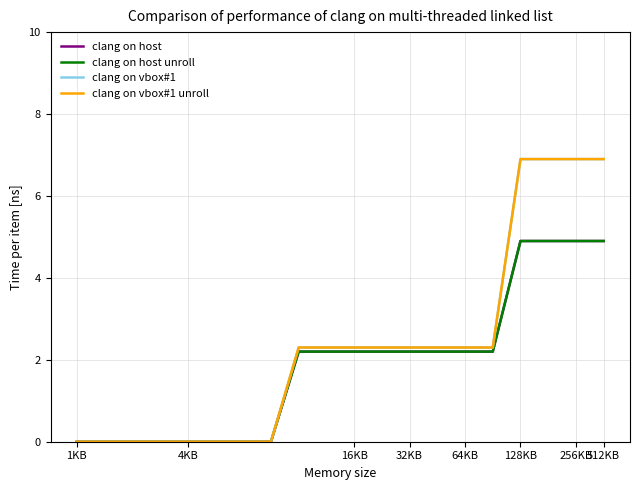

At how many categories does at least one series exceed 2?

12